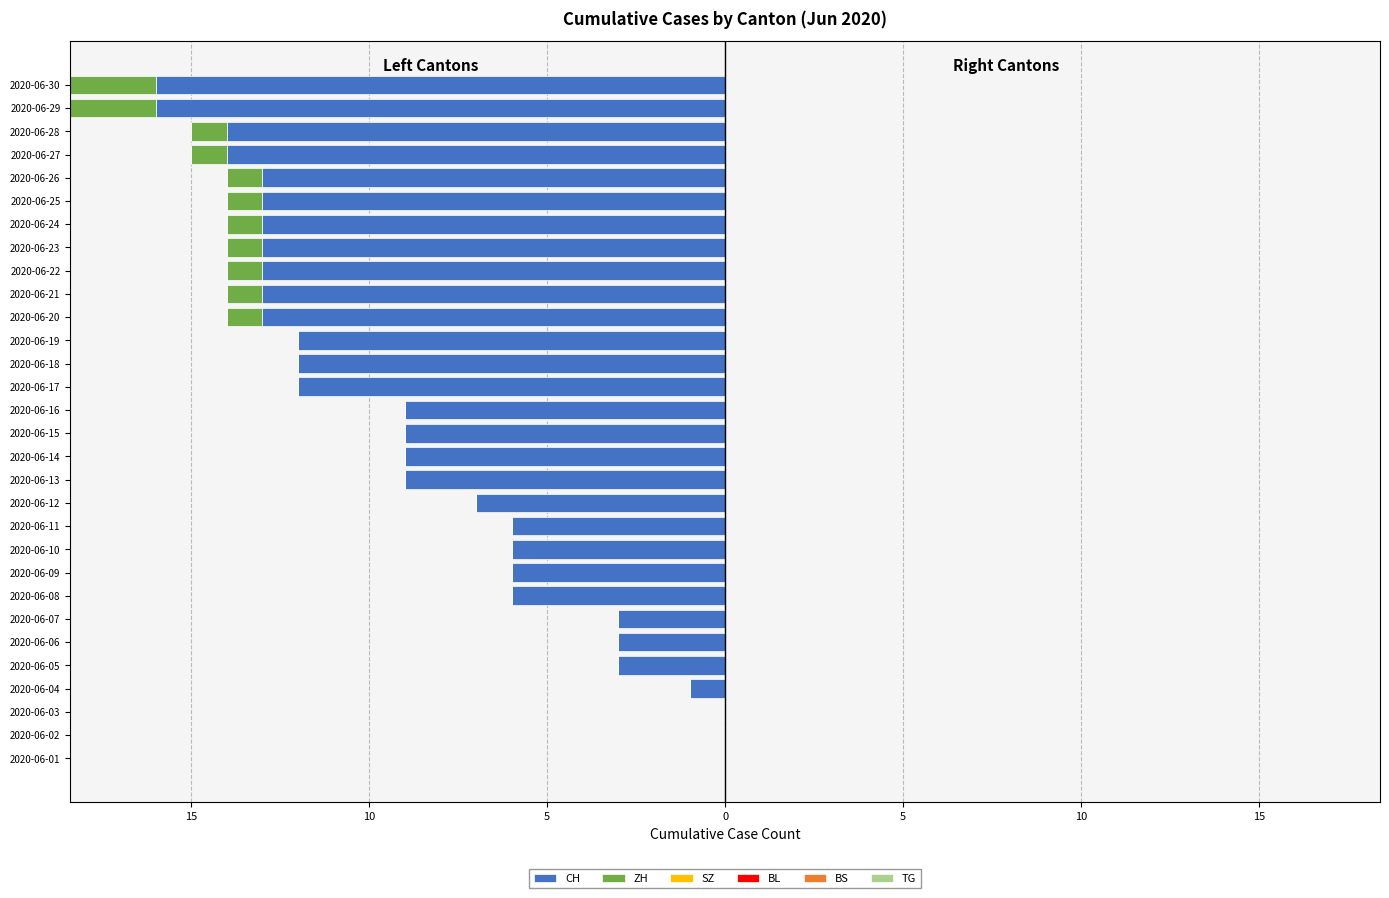

What are all the series names shown in the legend?

CH, ZH, SZ, BL, BS, TG